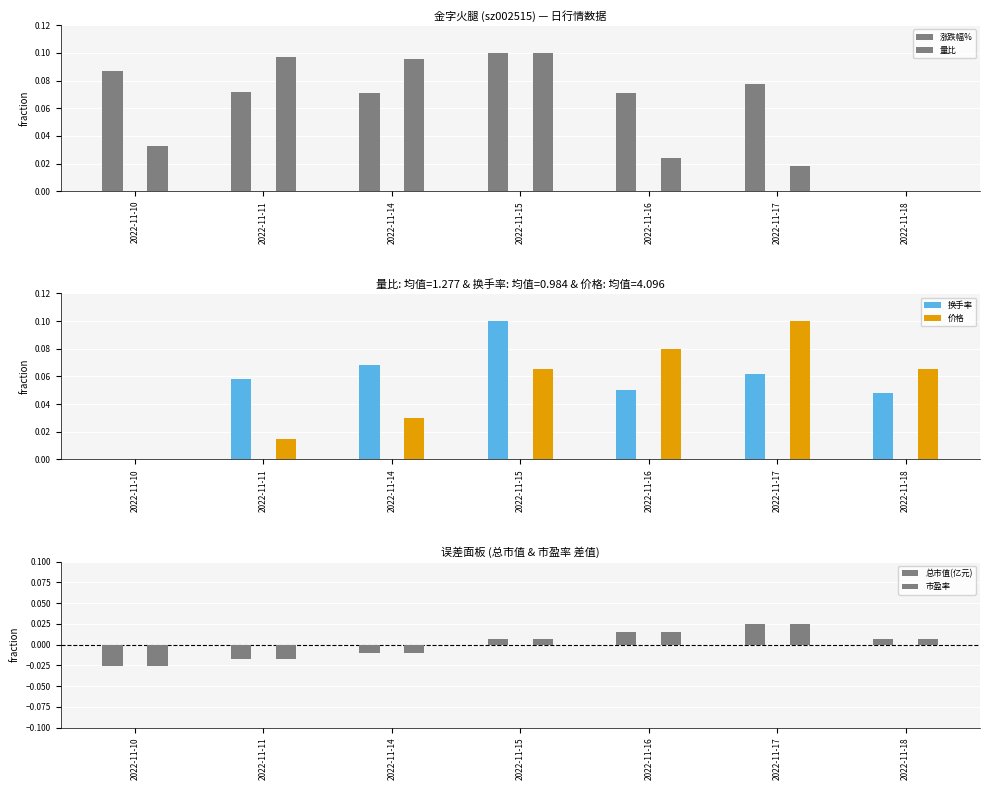

At how many categories does at least one series exceed 0?

7